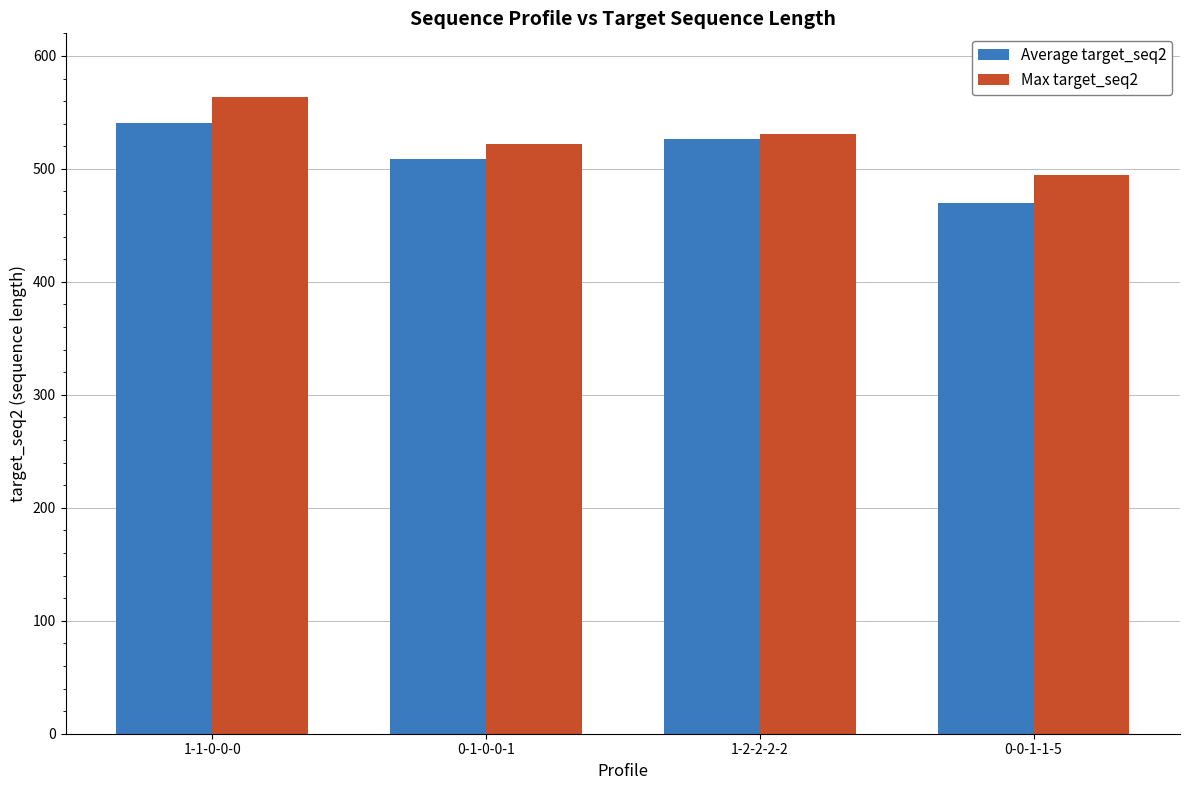

True or false: Max target_seq2 has a value of 688.8 at 0-0-1-1-5.

False